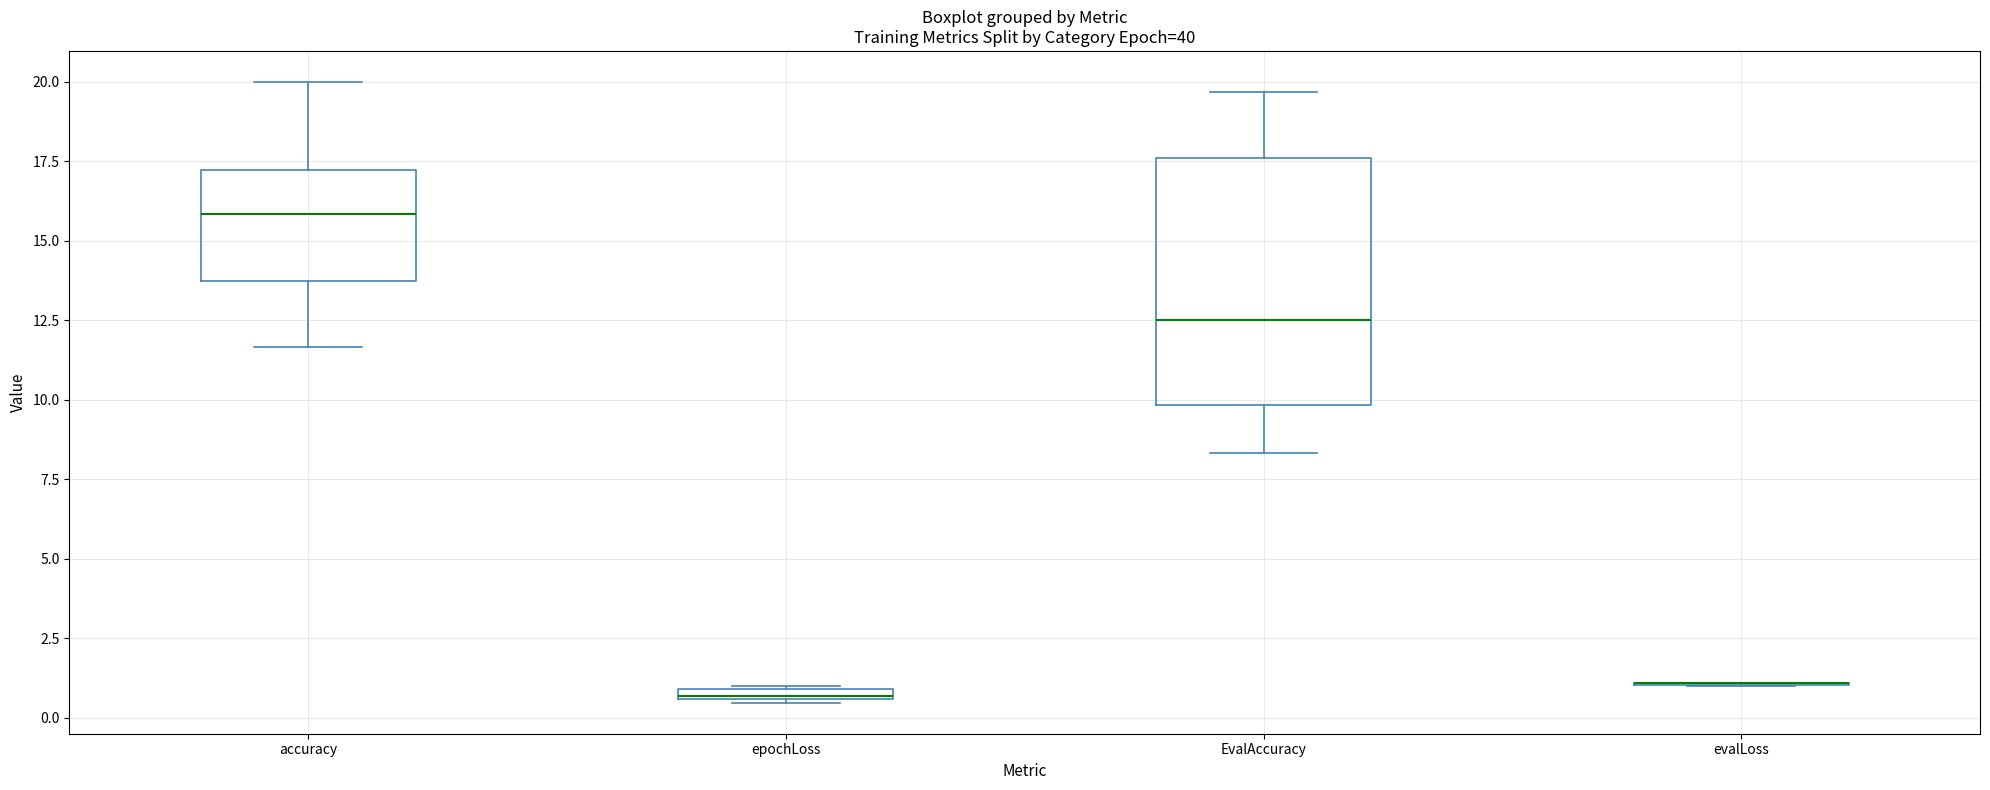

Which box is the tallest, from its lower edge to its upper edge?

EvalAccuracy